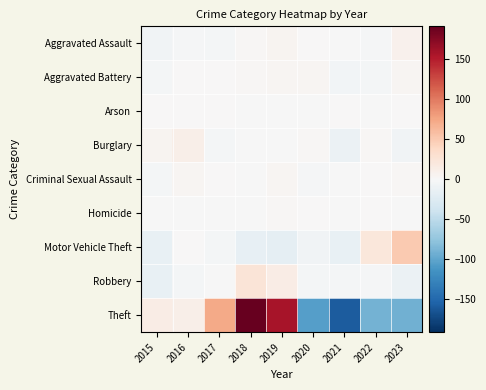

How many distinct data groups are displayed?

9